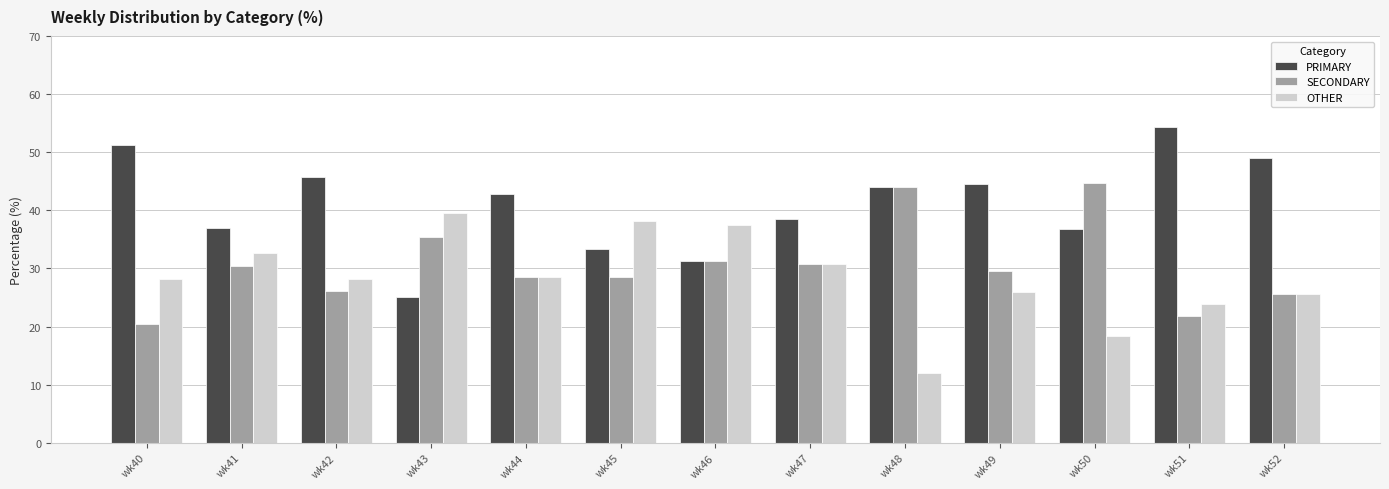

What is the difference between the highest and lowest values at wk50?

26.3